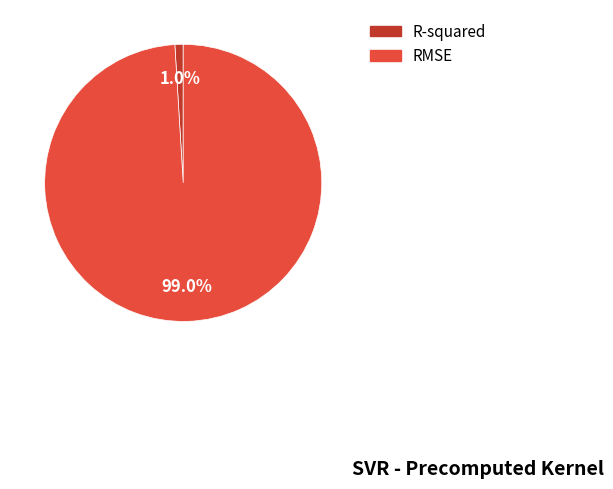

Rank the categories by value from lowest to highest.

R-squared, RMSE